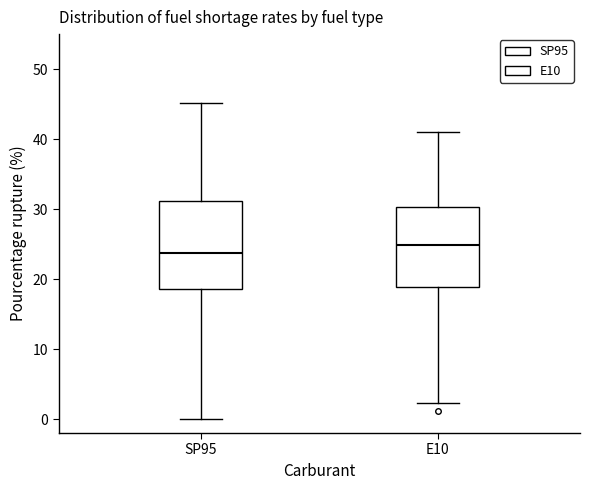

Reading left to right, transcribe this box plot: for each box, give where its median line is, the range the box spans, and where its two whiskers end, as read against the y-axis. The values are not printed on the chart, so give them approximately, as read against the axis.

SP95: median 24, box 19 to 31, whiskers 0 to 45
E10: median 25, box 19 to 30, whiskers 2 to 41